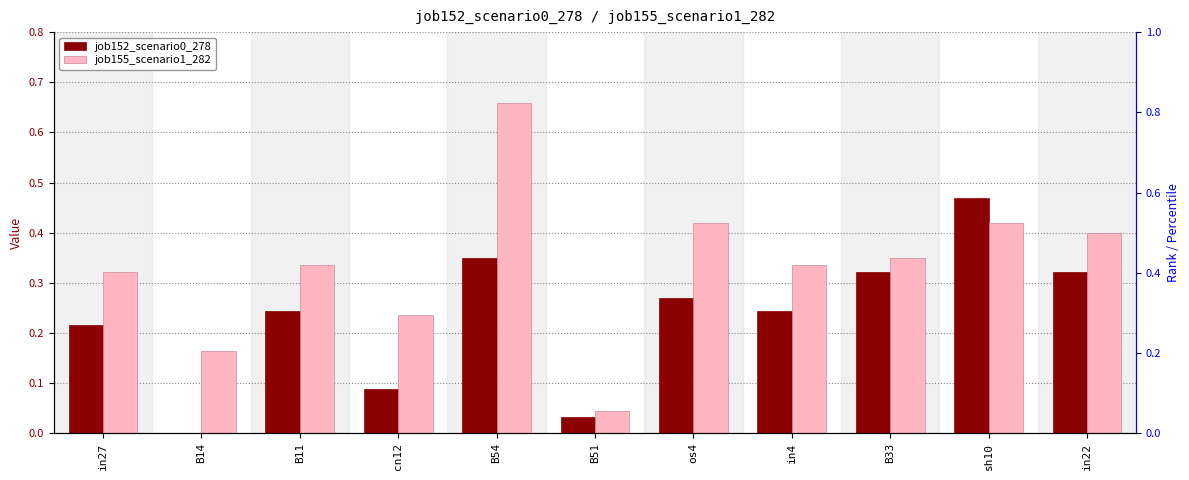

Rank the series by their average value, from lowest to highest.

job152_scenario0_278, job155_scenario1_282